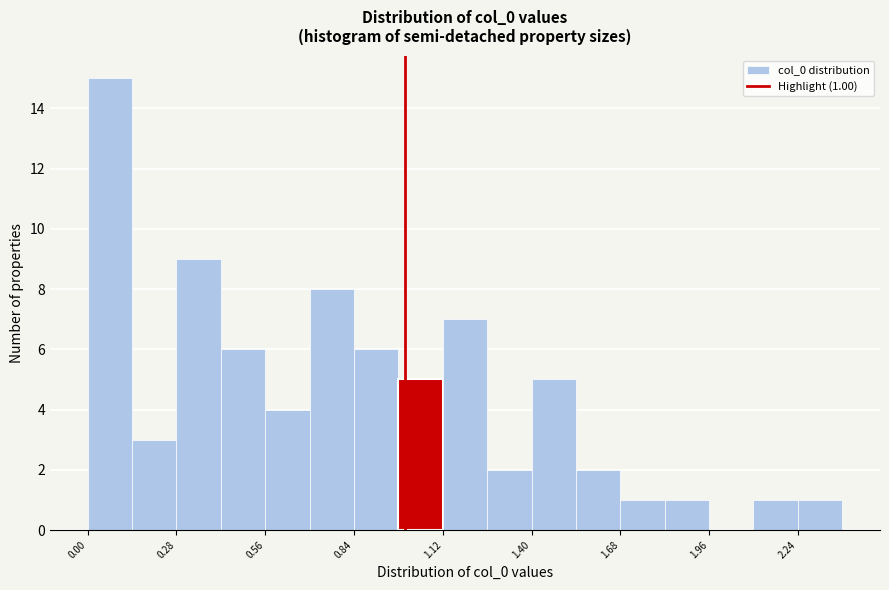

Around what value on the x-axis is the tallest bar? Give the approximate position of its centre, as read against the axis.

0.05